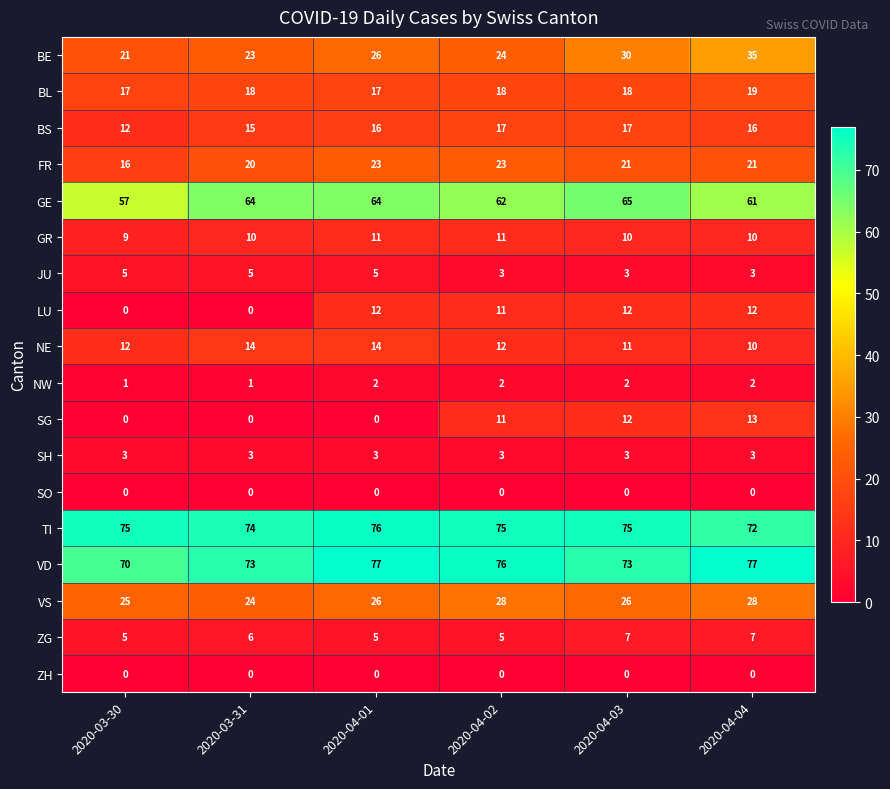

What is the difference between the highest and lowest values at 2020-04-04?

77